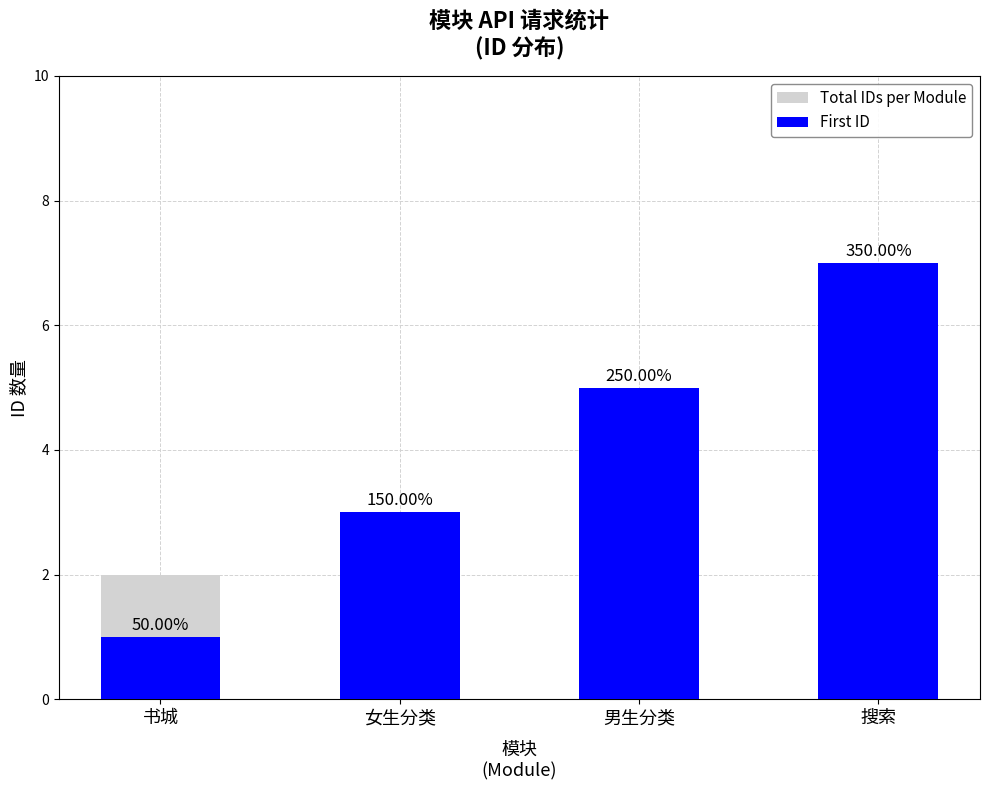

What is the label of the 1st bar from the right?

搜索